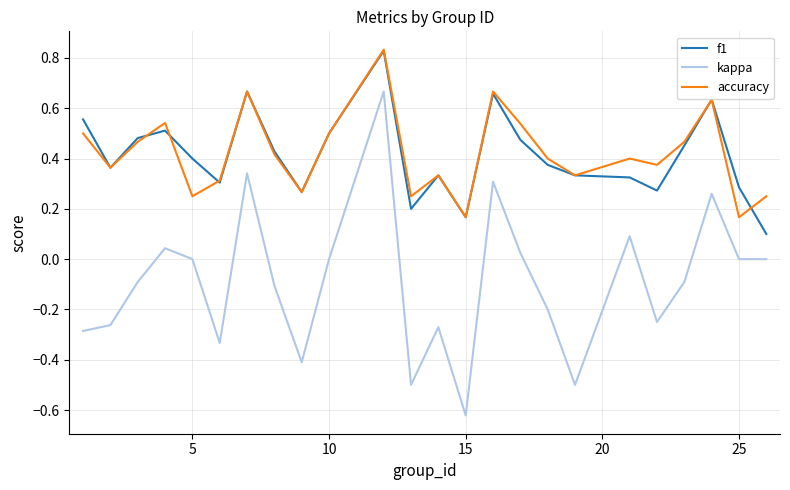

Which series has the widest spread of values?

kappa